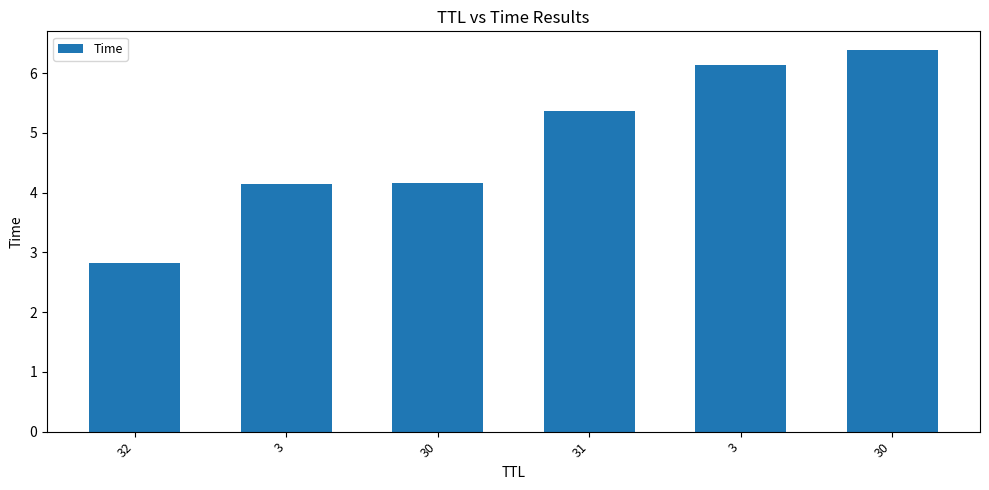

What is the maximum value shown in the chart?

6.4